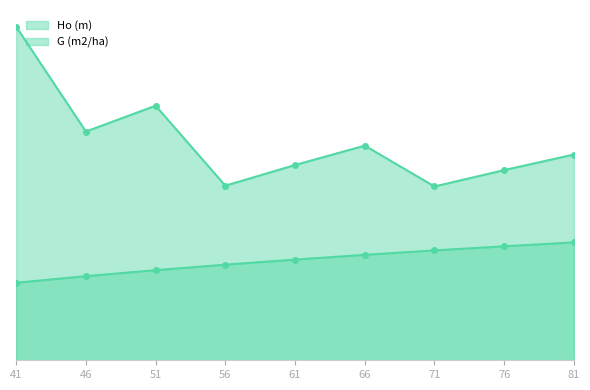

True or false: Ho (m) has a value of 21.1 at 56.

False